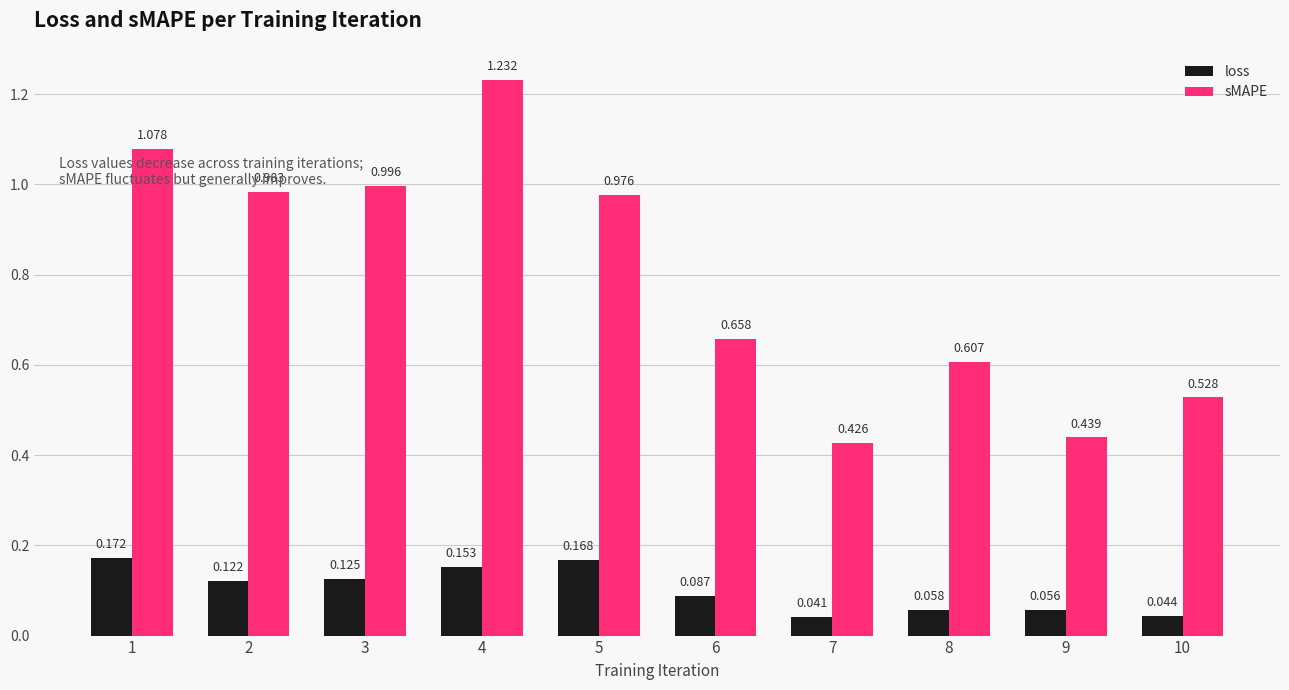

Which series has the largest range (max minus min)?

sMAPE